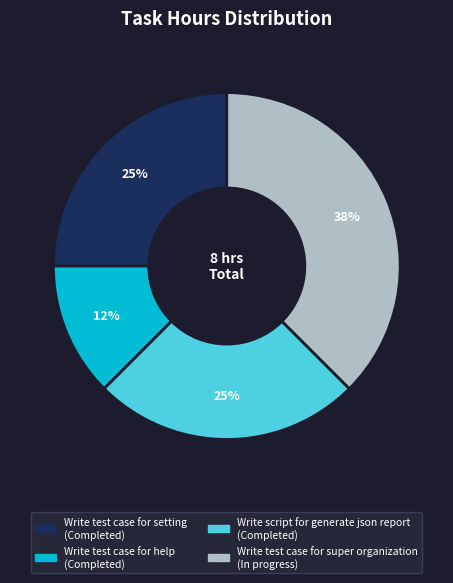

The Write test case for setting slice represents 25% of the pie. True or false?

True